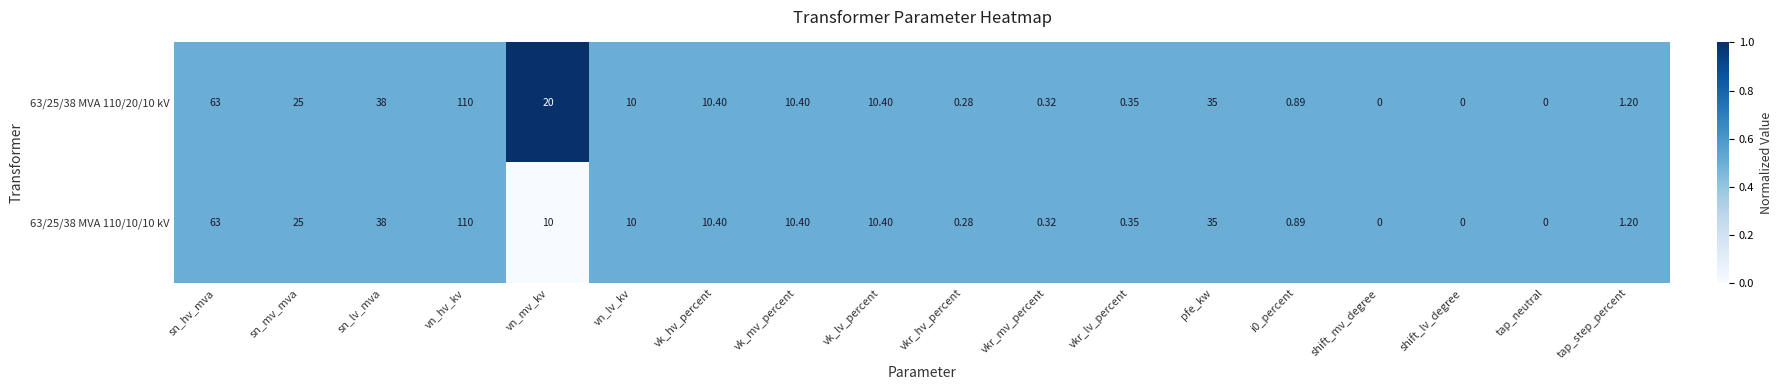

Where is 63/25/38 MVA 110/10/10 kV nearest to the value 55?

sn_hv_mva